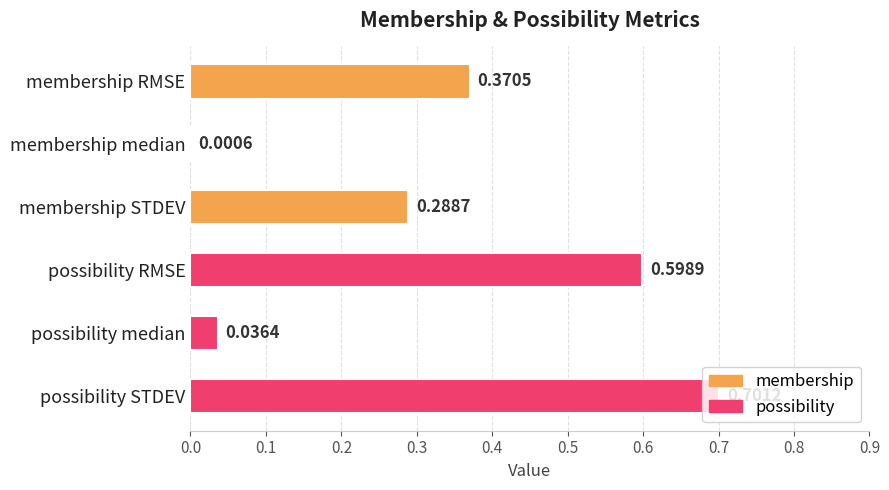

At which category does the chart reach its peak across all series?

possibility STDEV